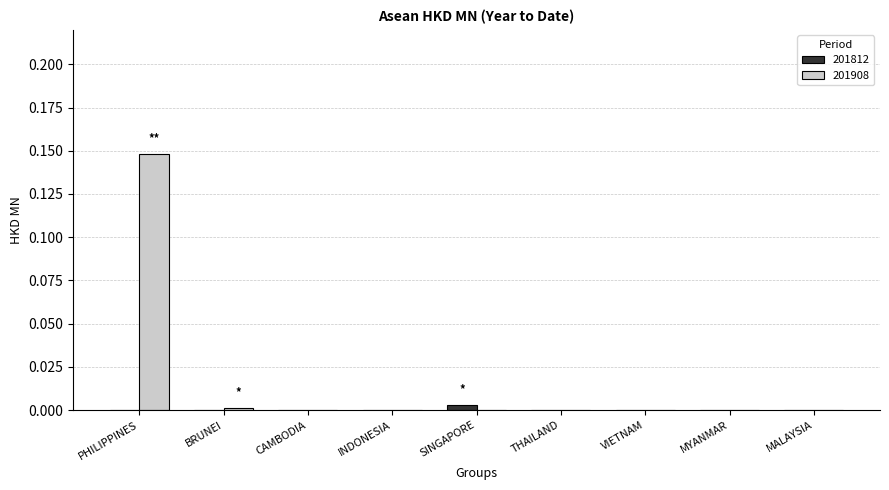

Which category has the highest value across all series?

PHILIPPINES